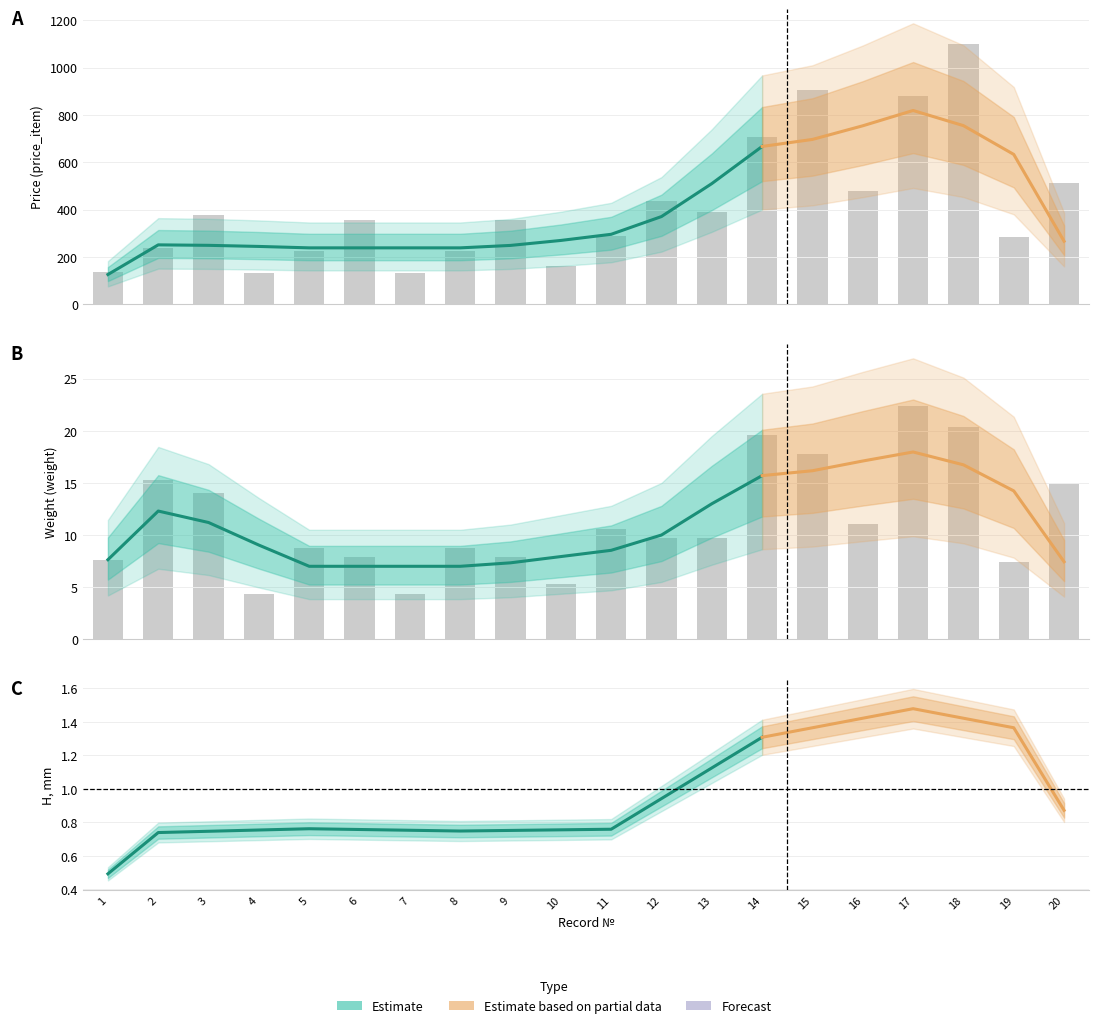

What is the spread (max minus min) of values at 6?

350.1